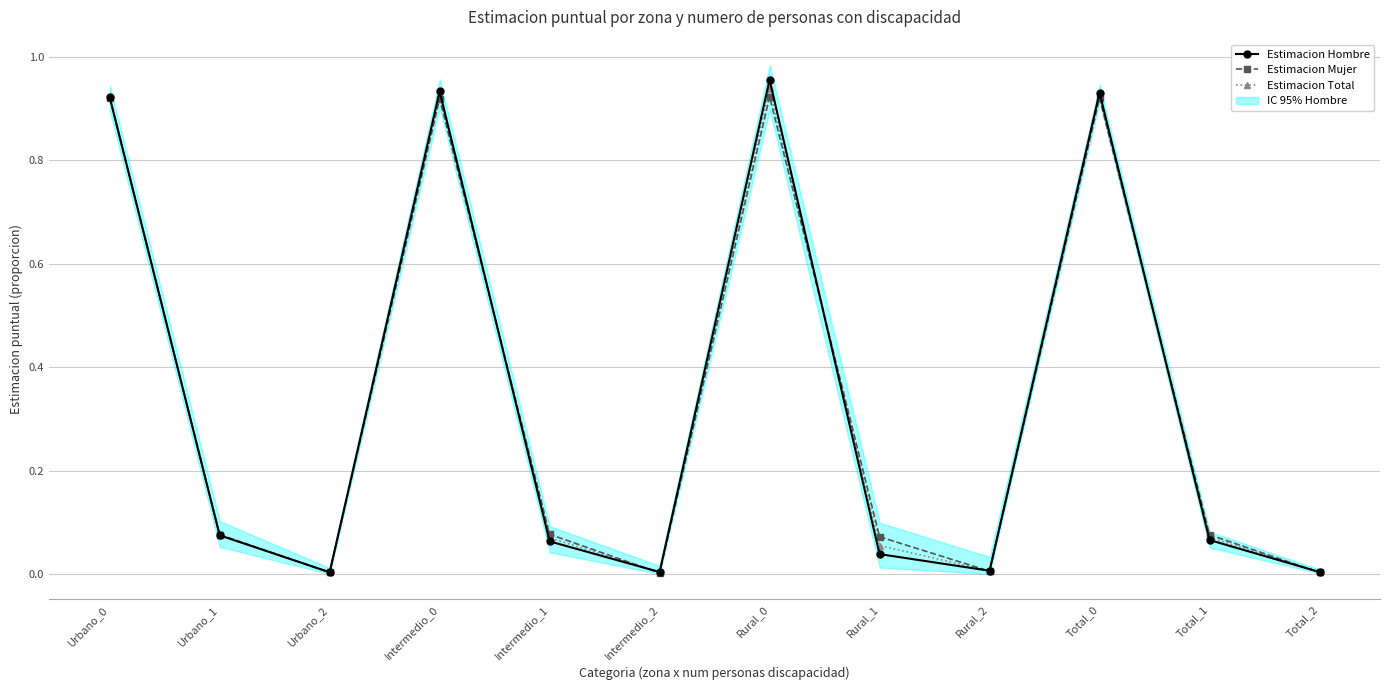

What is the difference between the maximum and minimum values in the Estimacion Hombre series?

1.0